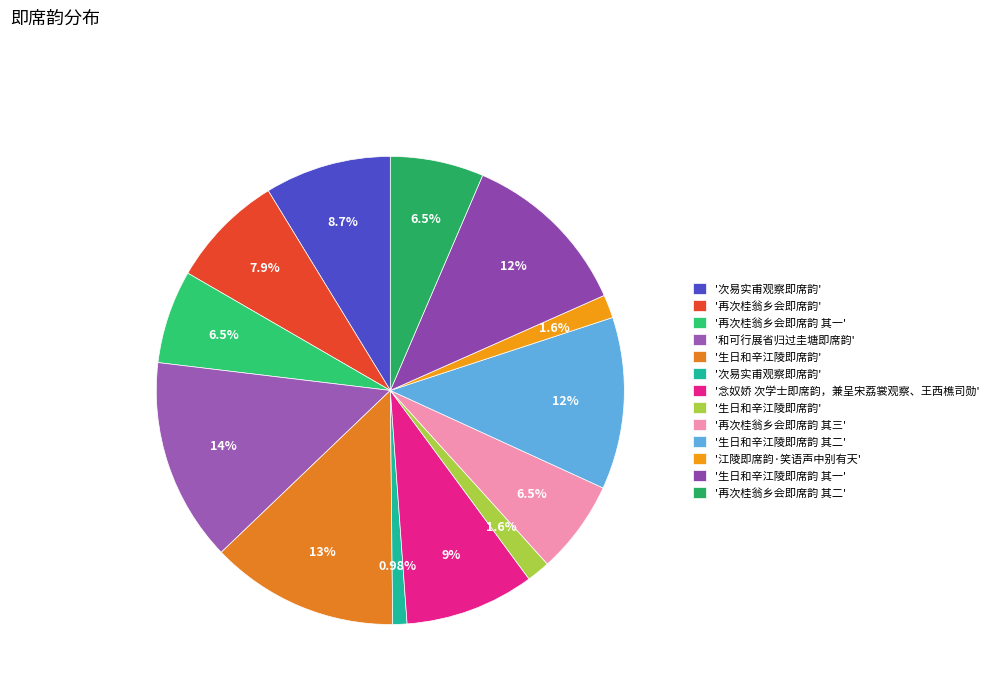

How many segments does this pie chart have?

13